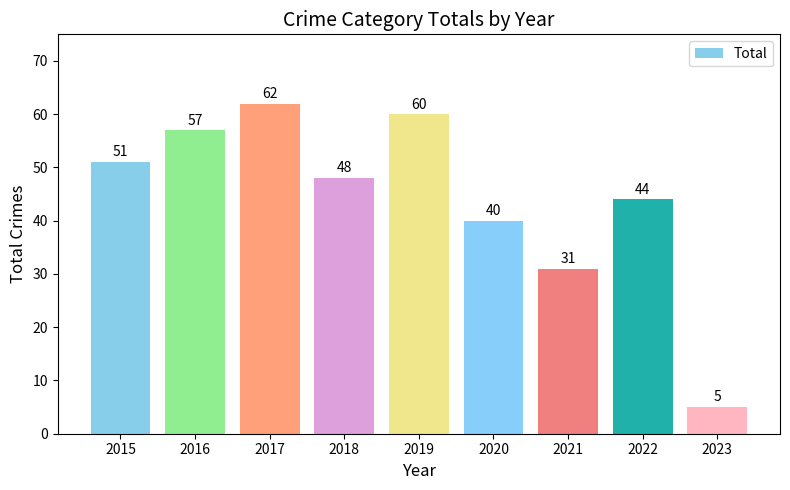

What is the sum of all values?

398